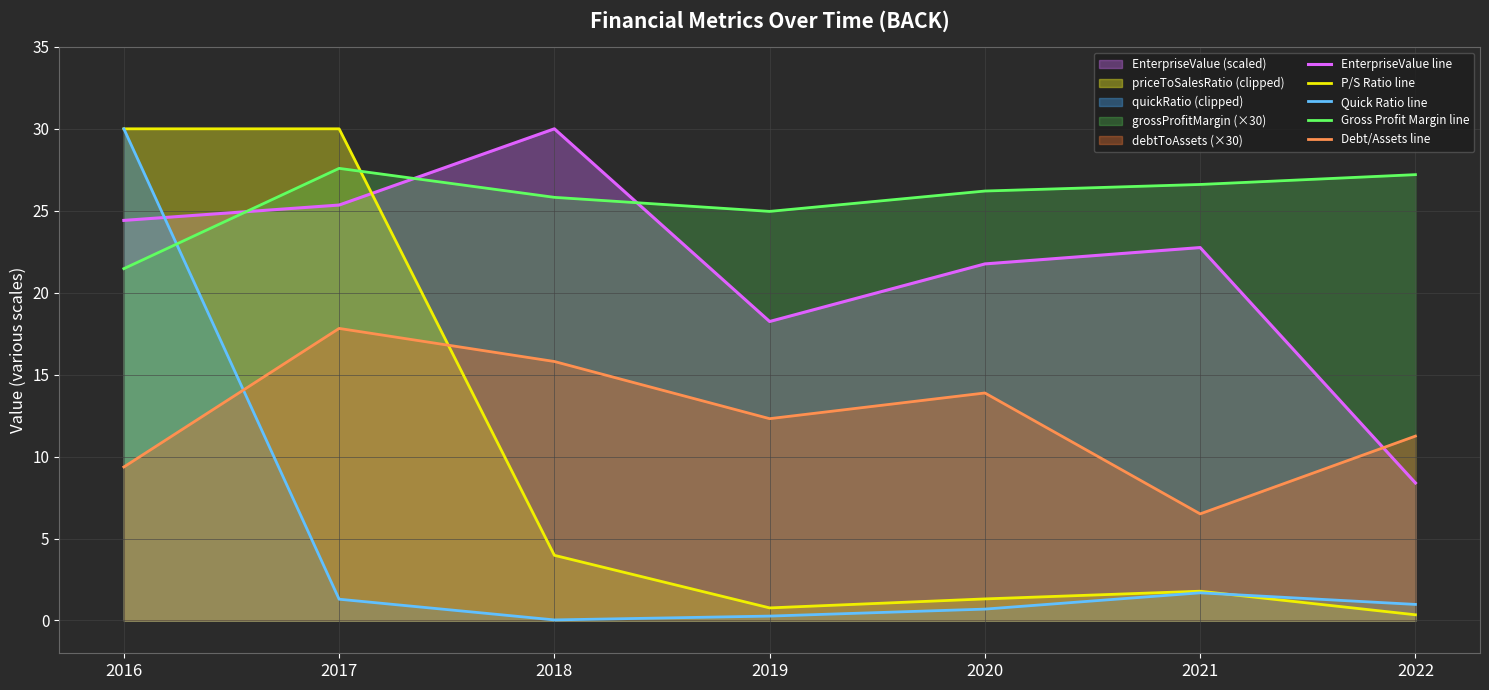

What is the difference between the maximum and second lowest values in the Quick Ratio line series?

29.7